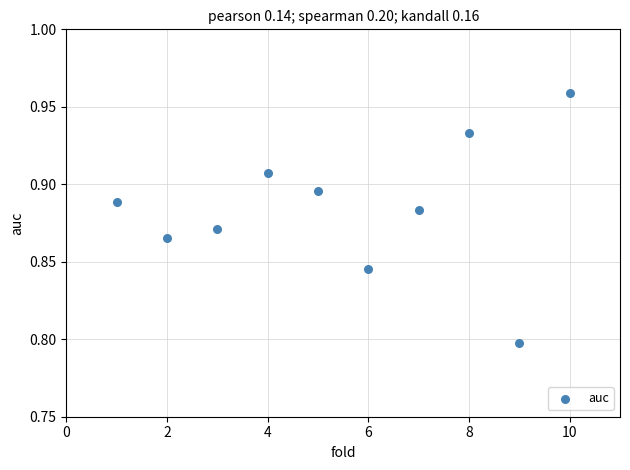

What is the average X value?

5.5